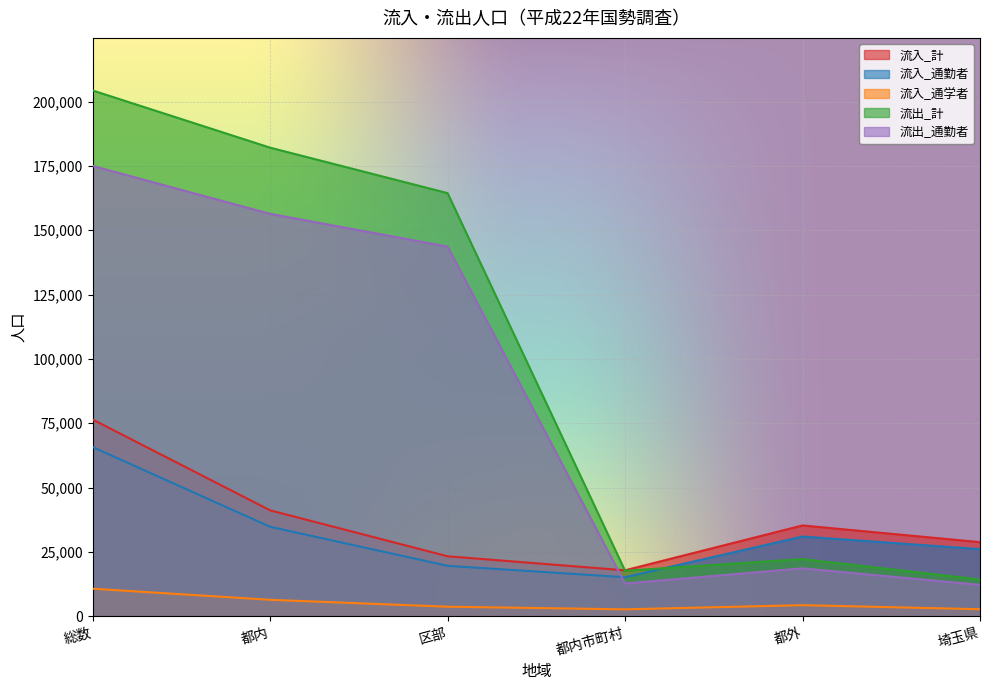

What is the greatest value displayed?

204330